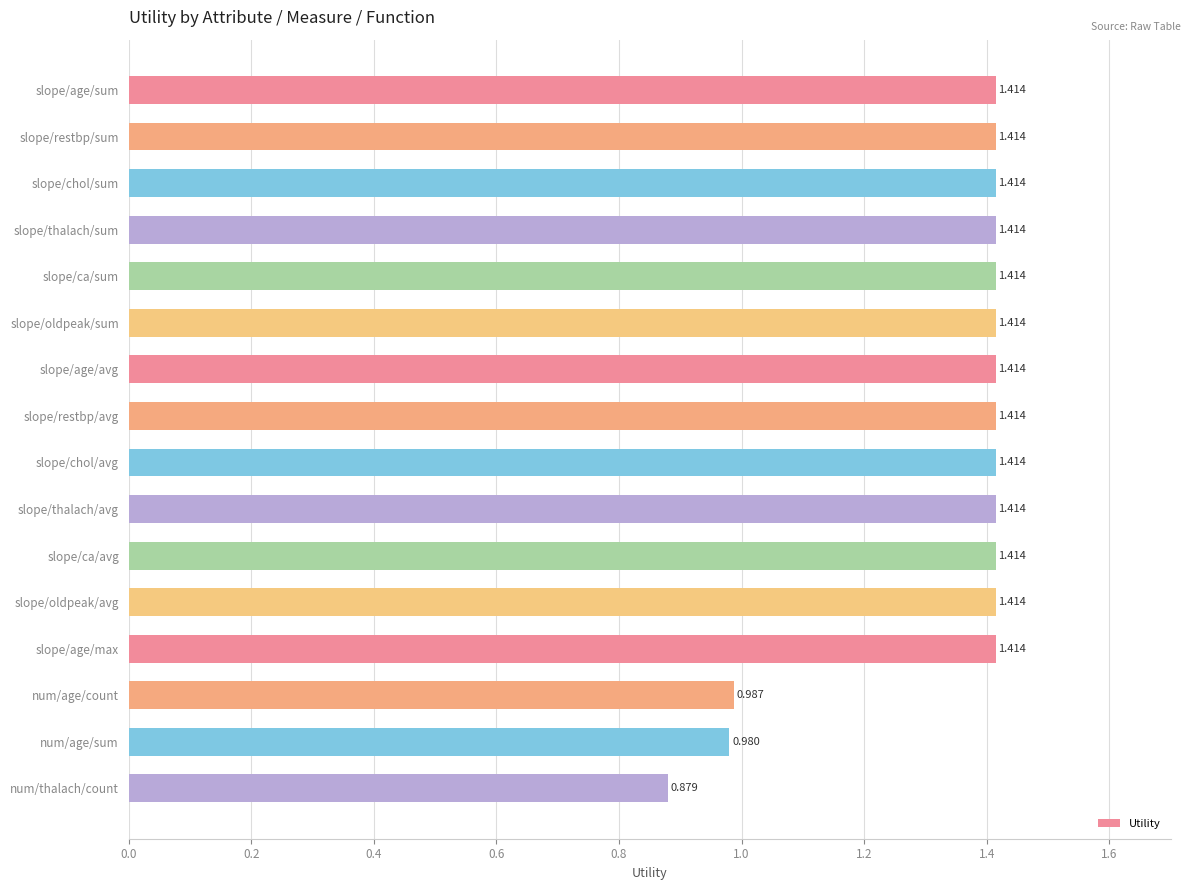

Where is the data nearest to the value 1?

num/age/count